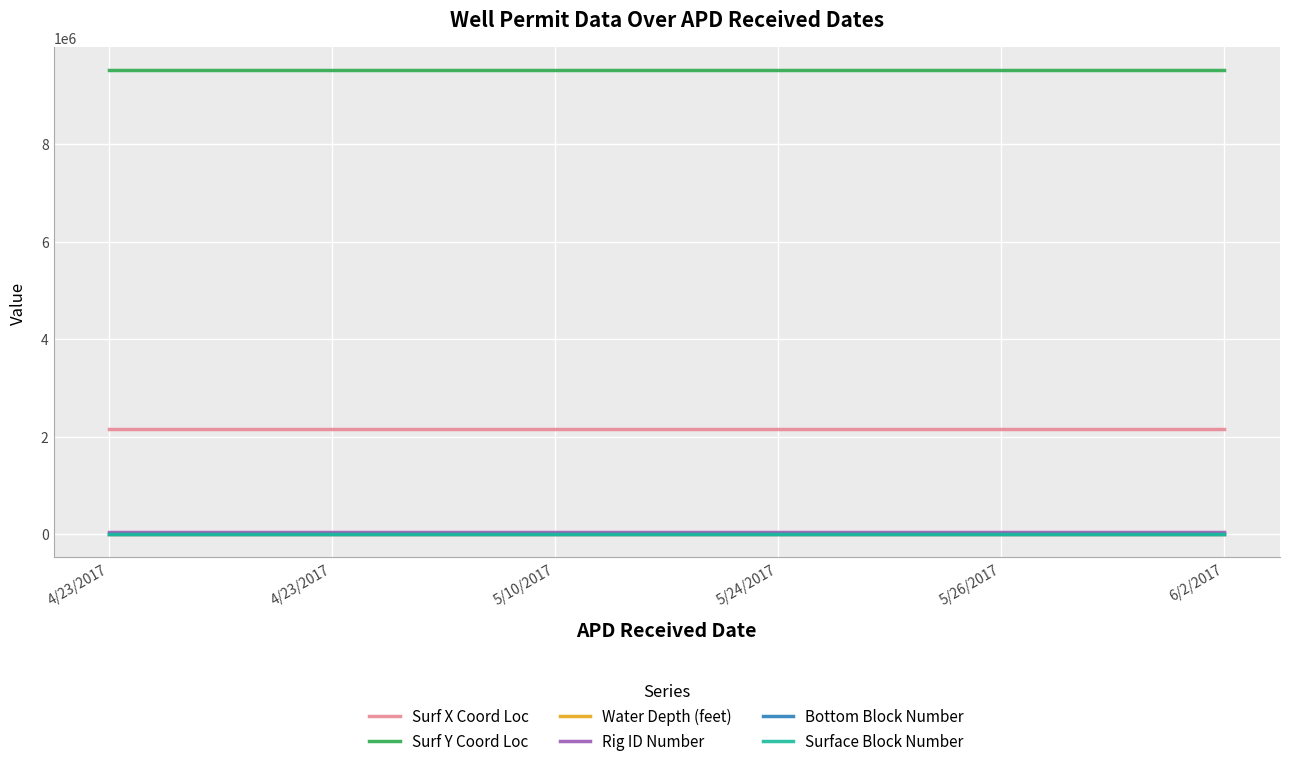

What is the lowest value of the Surf Y Coord Loc series?

9512409.0